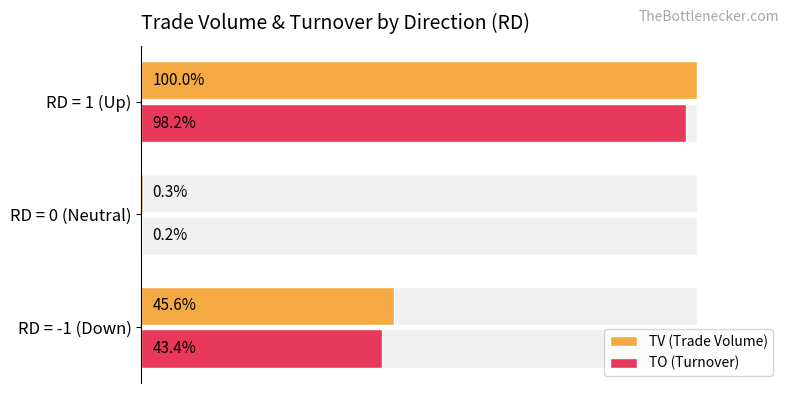

What is the sum of all TV (Trade Volume) values?

145.8